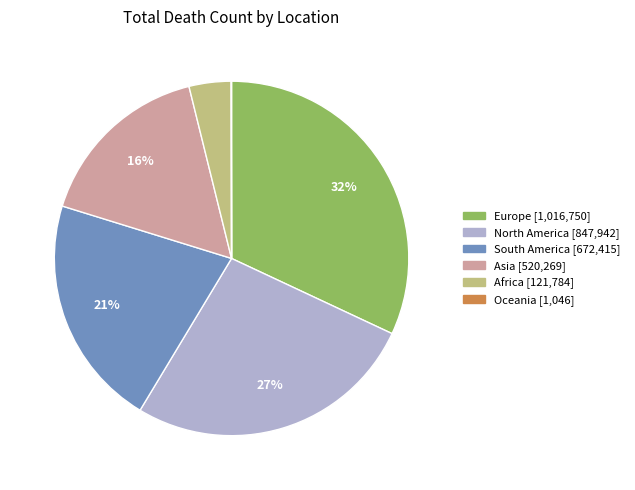

Which has a higher value, North America or Europe?

Europe